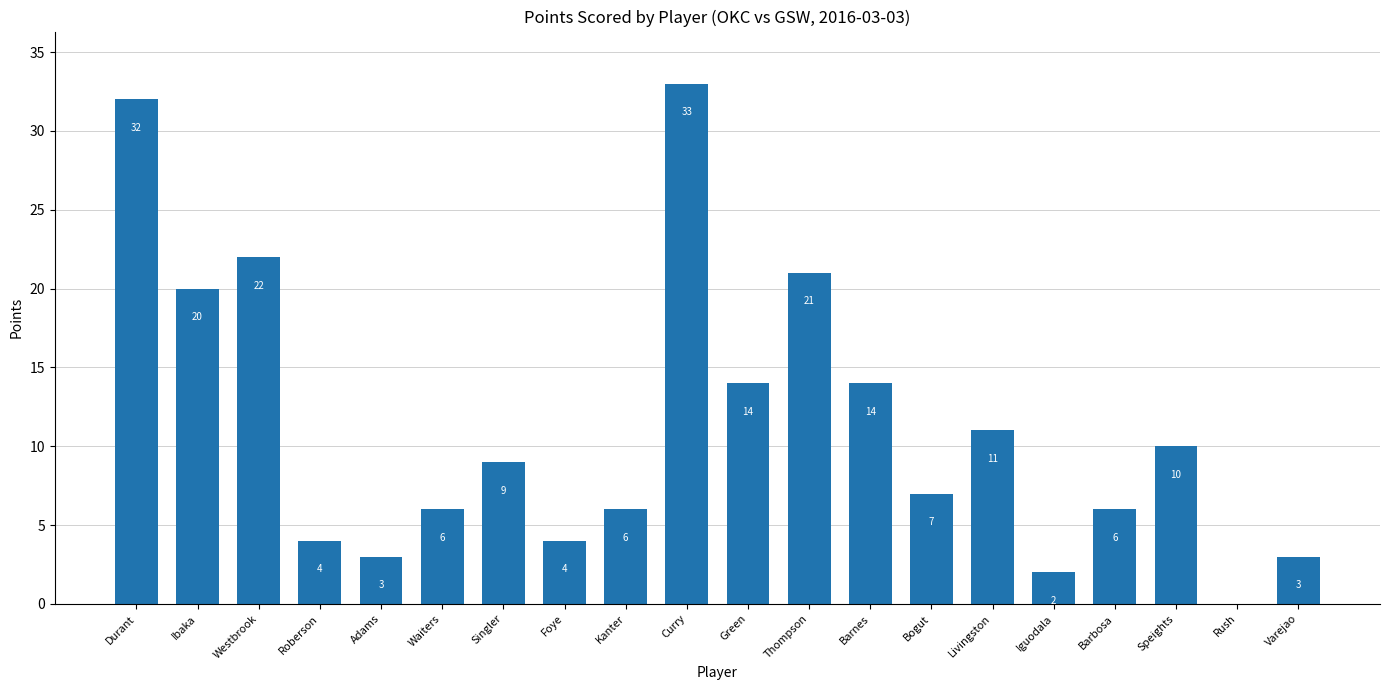

True or false: the data shows 5 at Varejao.

False